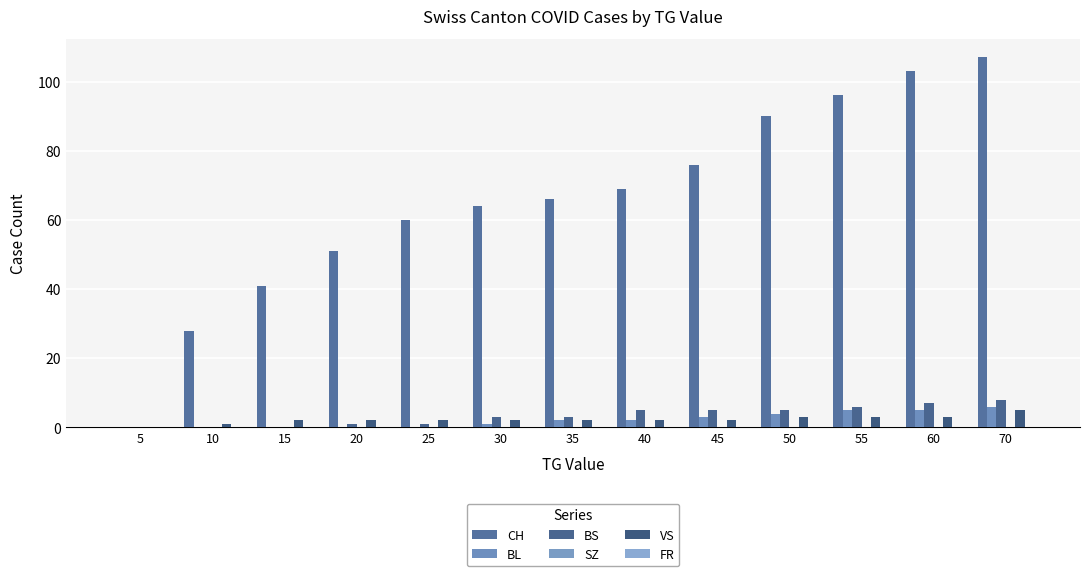

At which category is the sum across all series the highest?

70